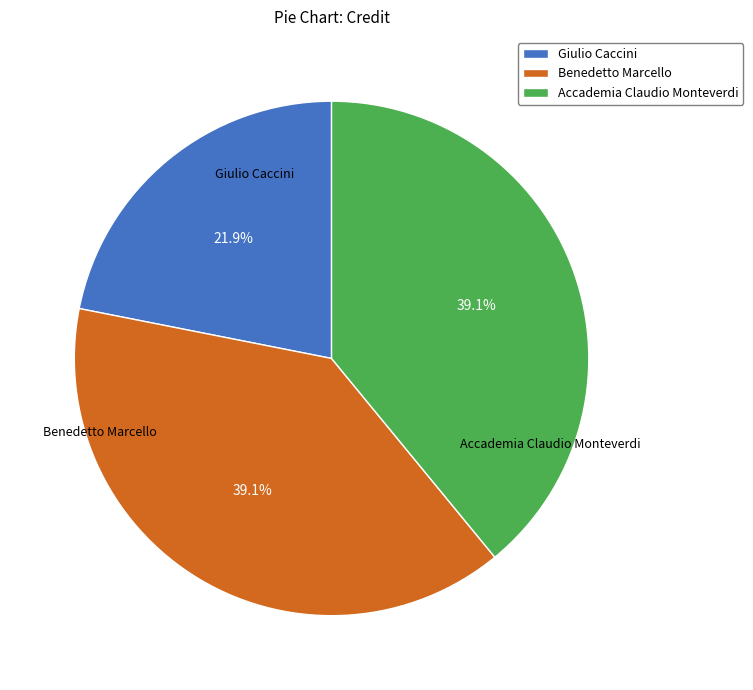

How many segments does this pie chart have?

3